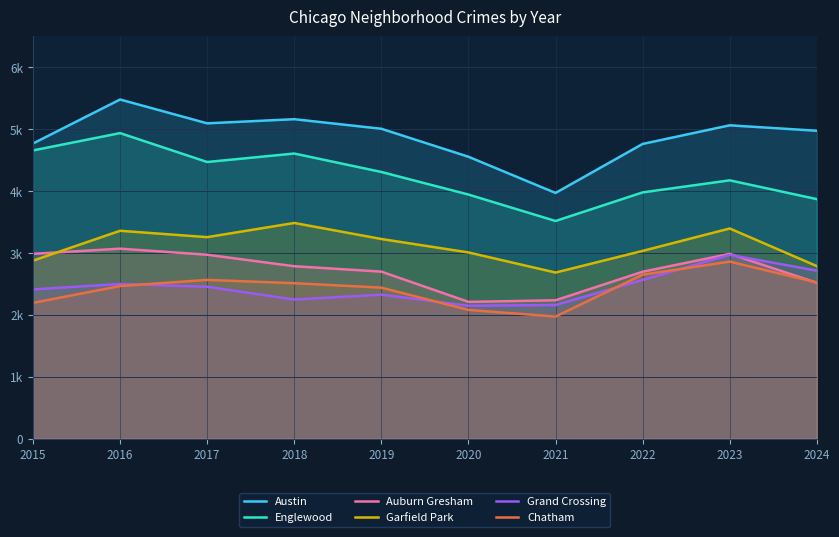

Reading left to right, extract all data points from this chart.

Austin: 4770	5481	5096	5163	5008	4556	3971	4763	5064	4976
Englewood: 4658	4938	4471	4608	4310	3945	3518	3980	4175	3871
Auburn Gresham: 2987	3071	2973	2787	2700	2211	2237	2698	2987	2520
Garfield Park: 2877	3360	3257	3486	3227	3010	2685	3035	3397	2789
Grand Crossing: 2413	2500	2456	2249	2328	2149	2161	2566	2971	2715
Chatham: 2195	2467	2566	2513	2441	2081	1974	2650	2862	2525